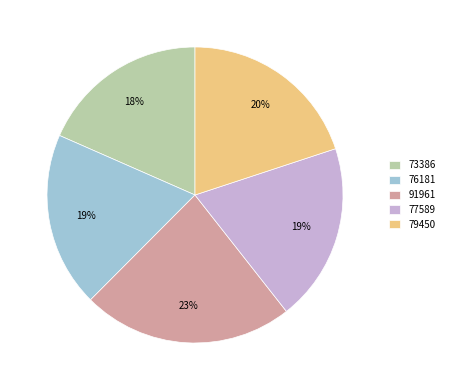

To the nearest percent, what portion does 76181 represent?

19%